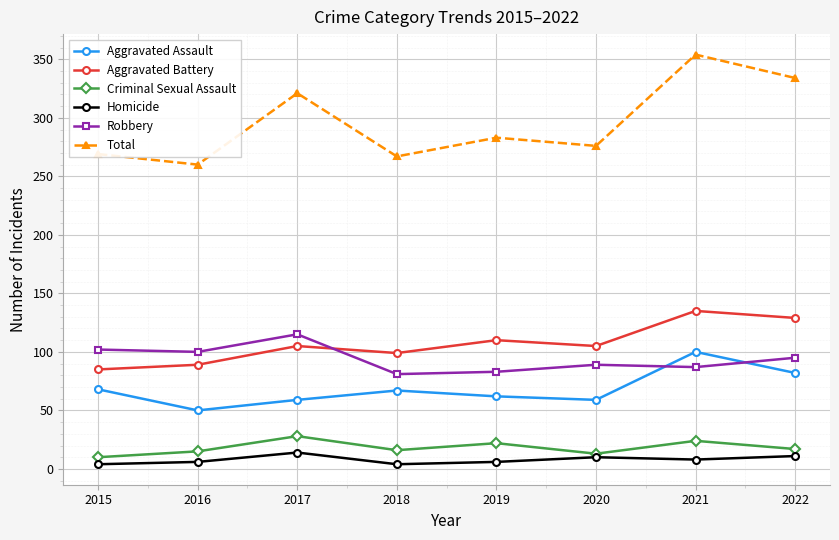

Which series has the widest spread of values?

Total